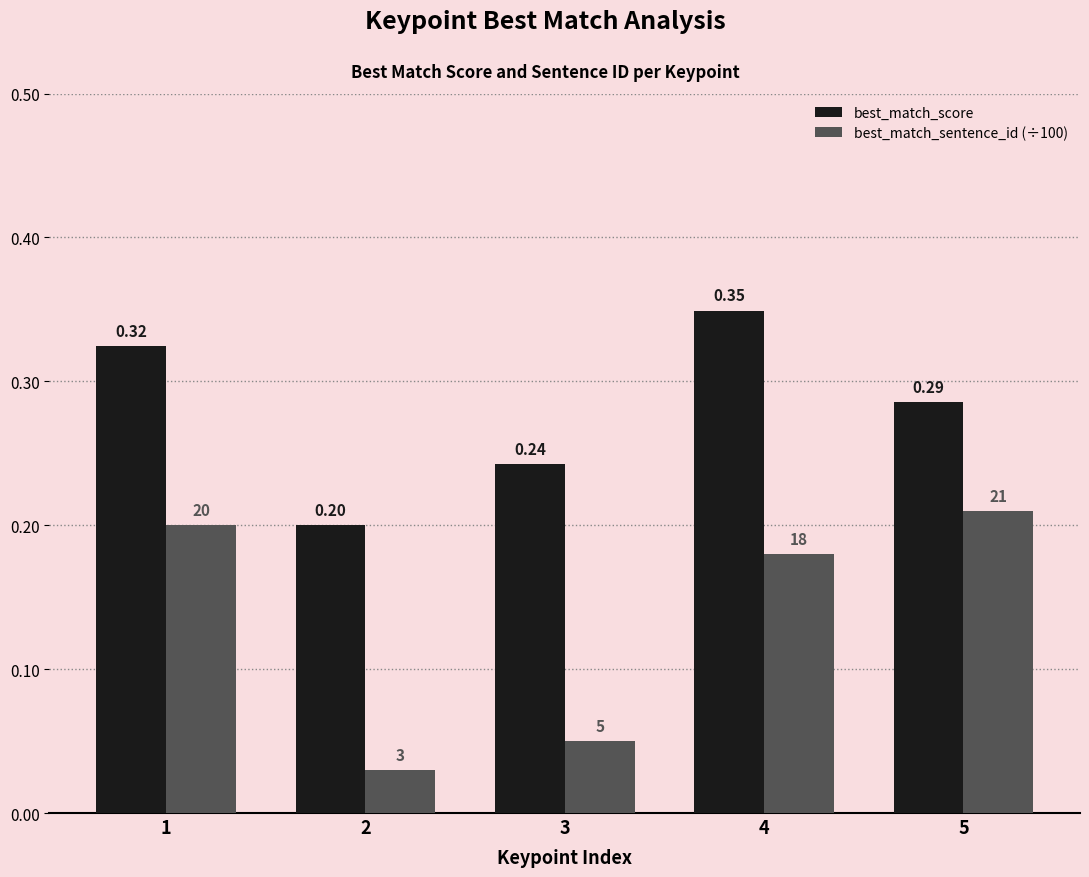

How many bars are there in total?

10